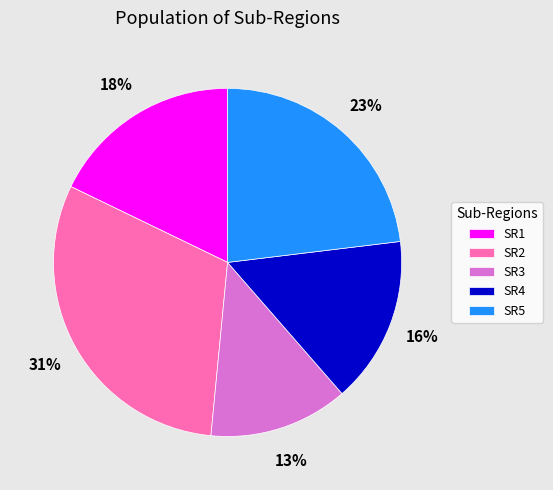

Approximately how many times larger is the value at SR5 compared to SR3?

1.8